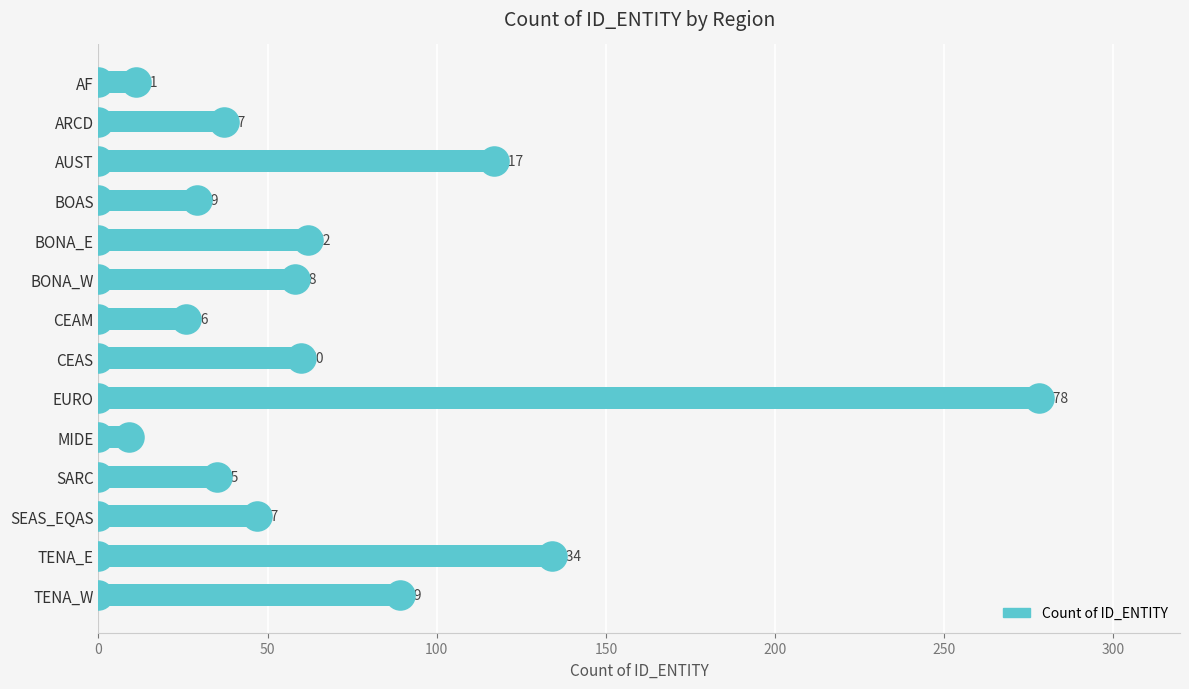

What is the value of the 5th bar from the top?

62